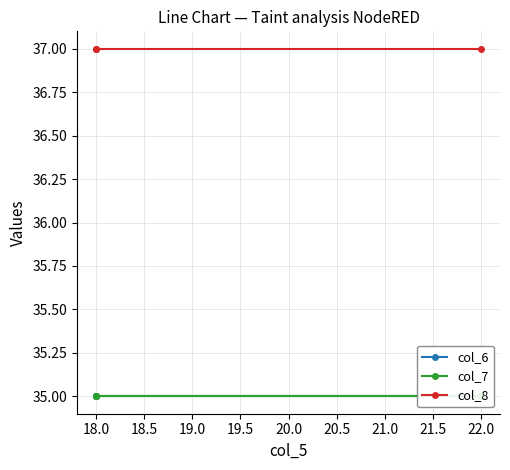

The value of col_7 at 18.0 is 35. True or false?

True